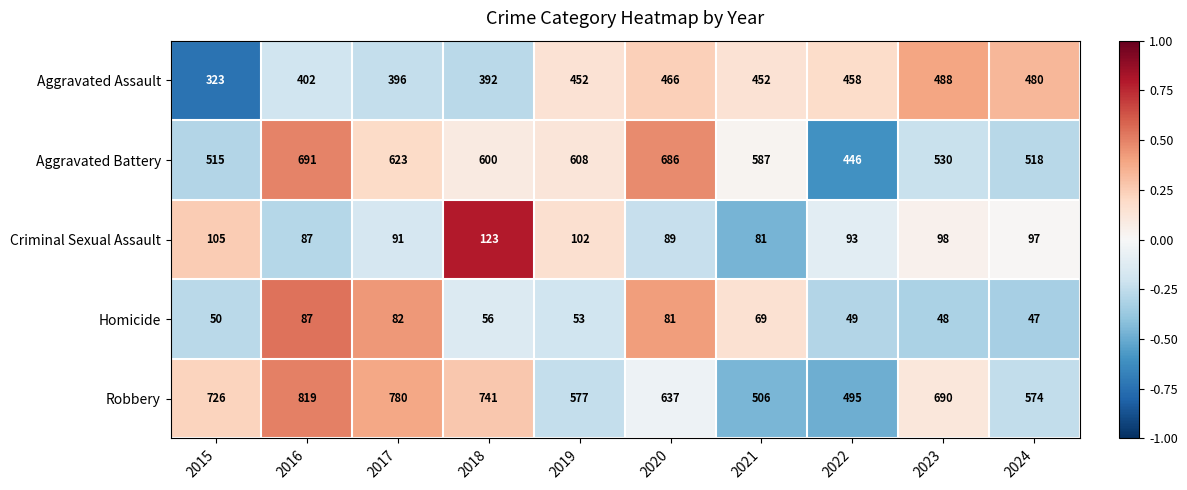

The value of Aggravated Battery at 2019 is 262. True or false?

False